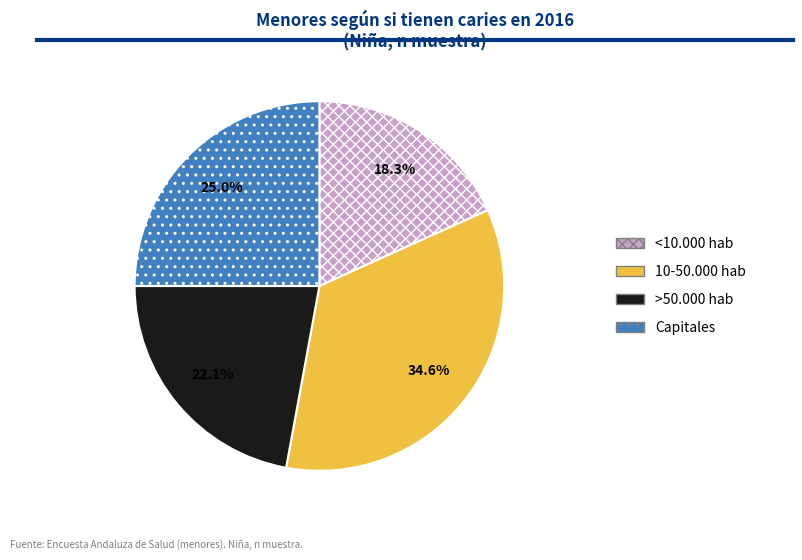

What percentage is NOT represented by Capitales?

75.0%